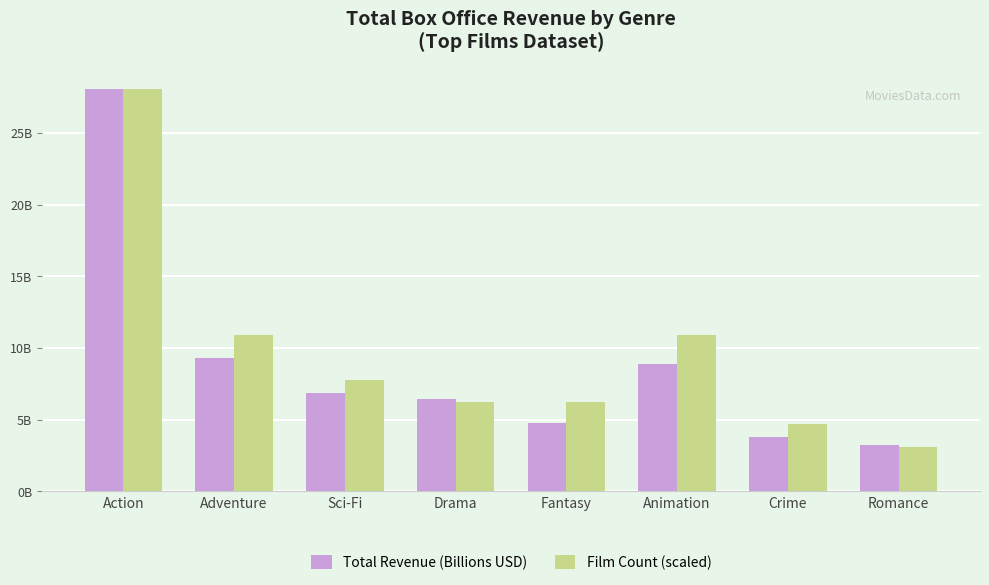

Are the bars horizontal?

No